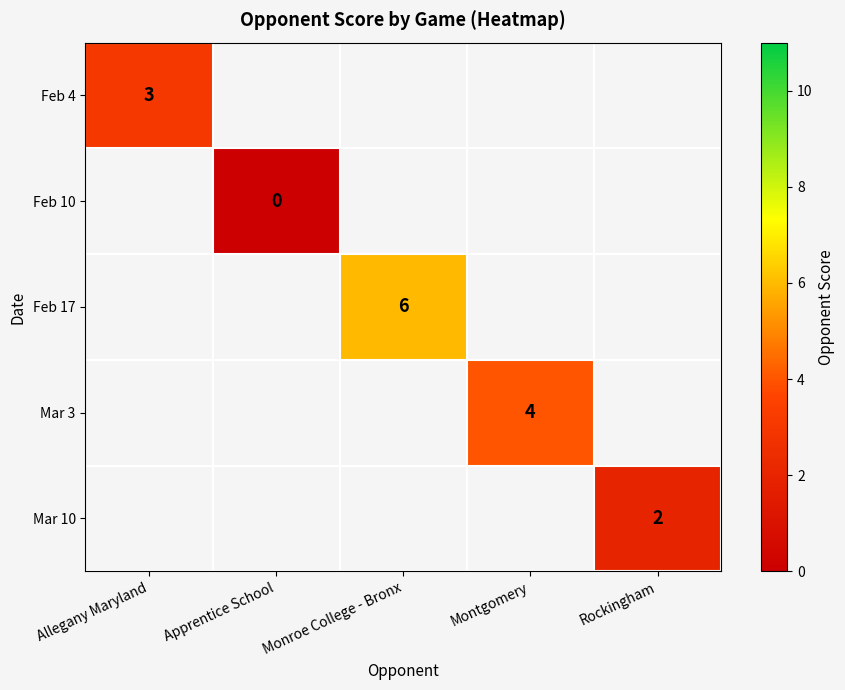

True or false: Mar 10 has a value of 3 at Rockingham.

False